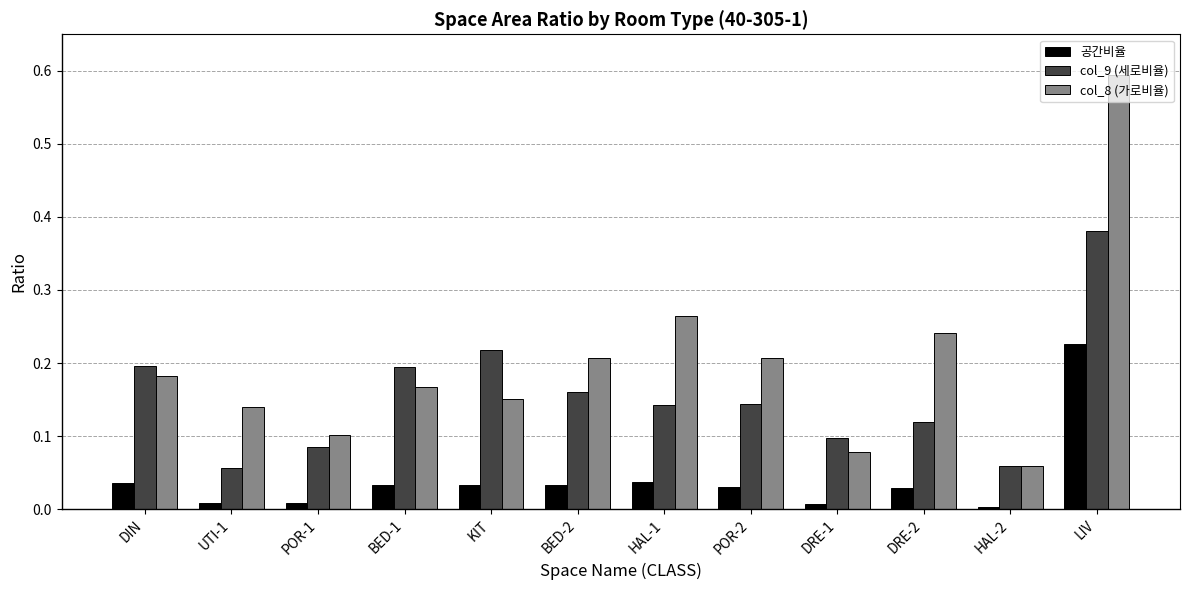

List the series in order of their overall mean, highest first.

col_8 (가로비율), col_9 (세로비율), 공간비율